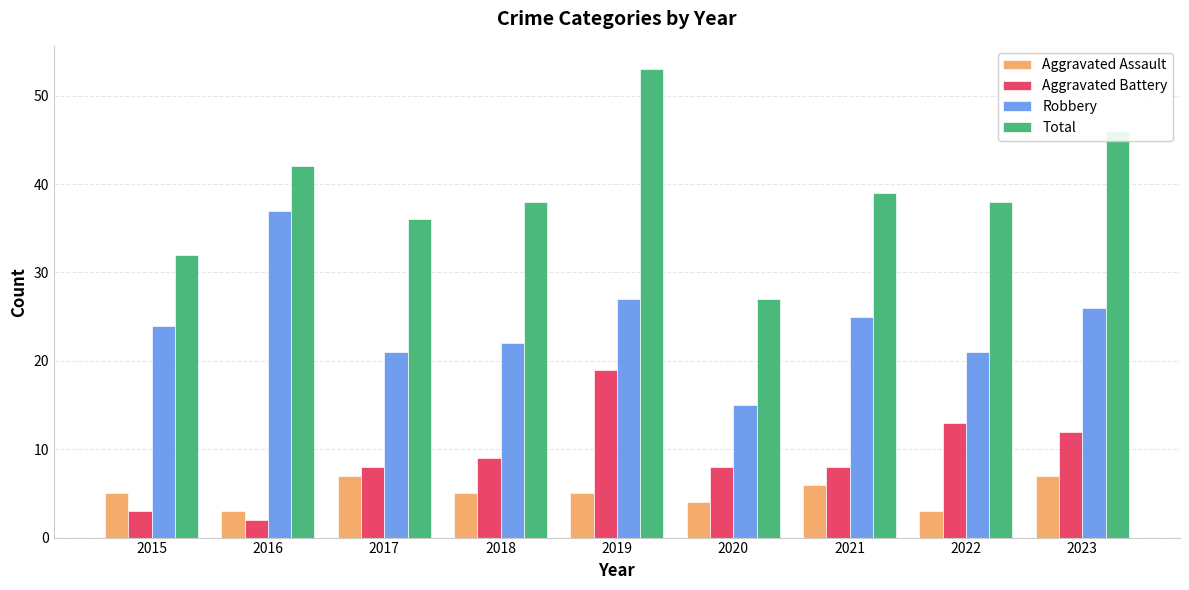

Which category has the highest value in the Robbery series?

2016